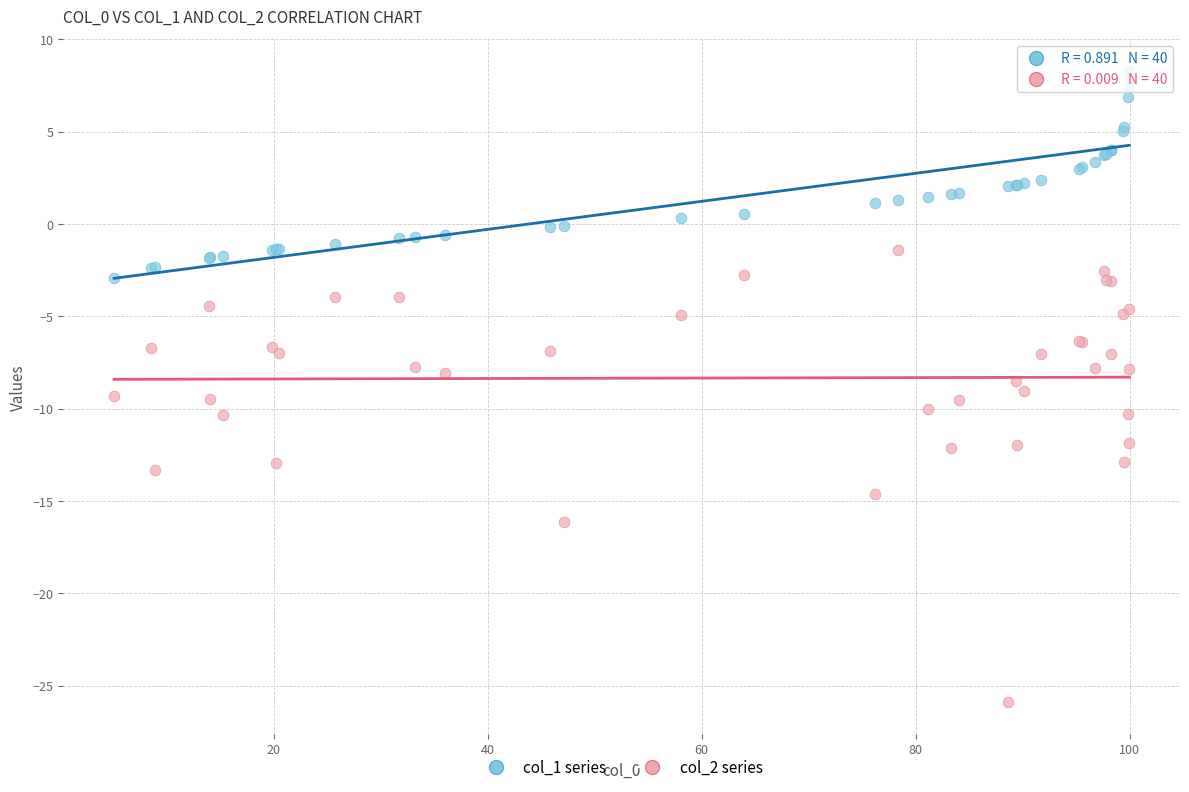

Which series contains the lowest Y value?

col_2 series